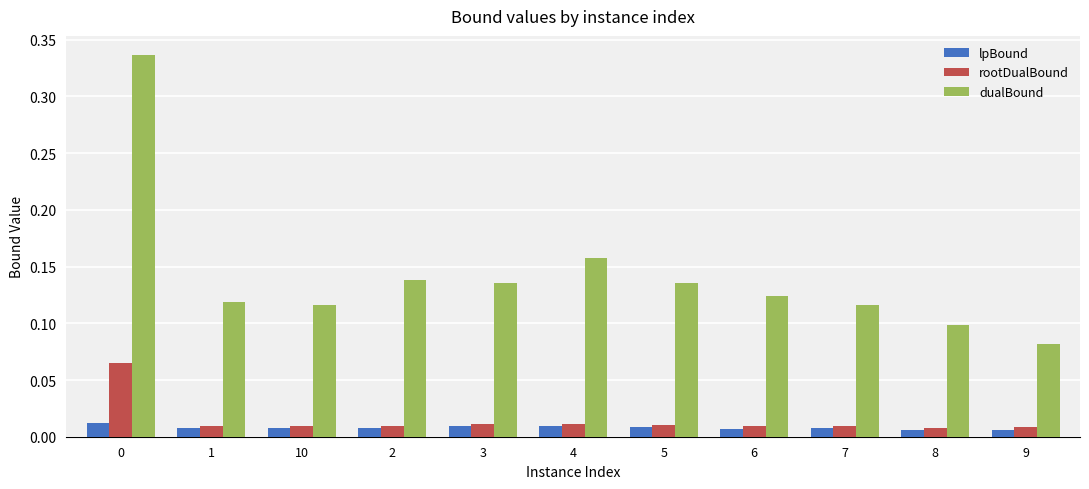

Is the value of rootDualBound at 10 greater than the value of dualBound at 9?

No